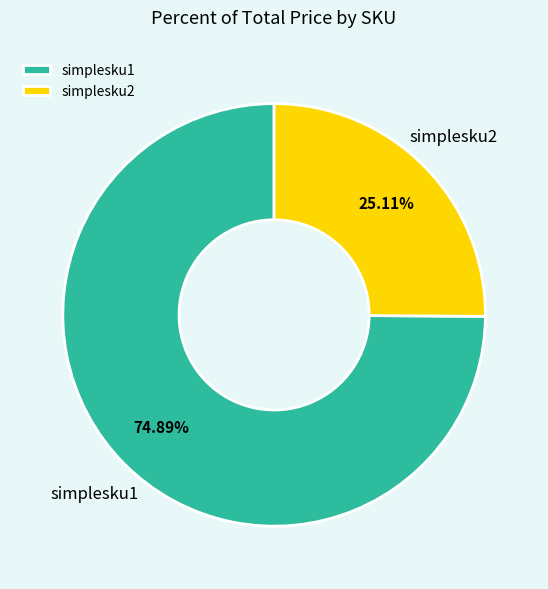

To the nearest percent, what is the average slice percentage?

50%